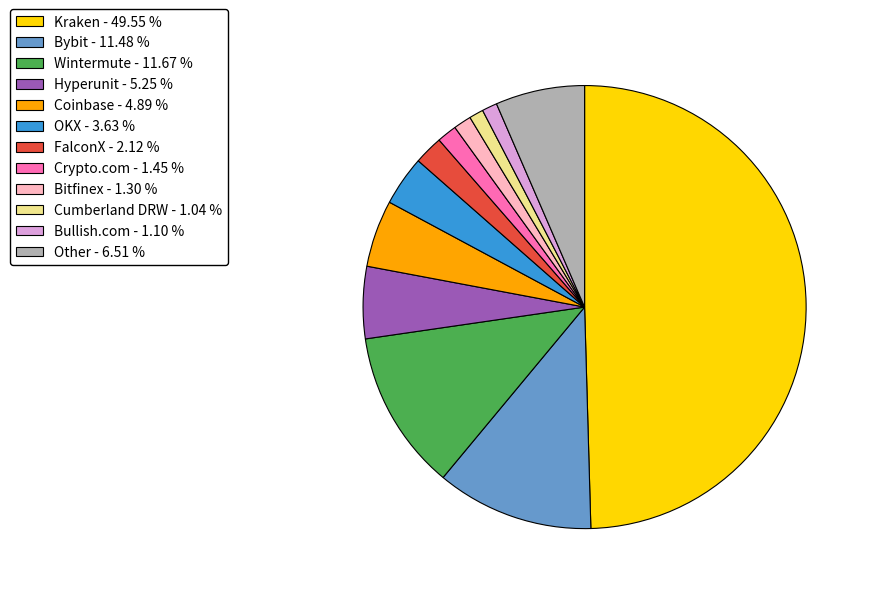

Does Bitfinex account for over 50% of the chart?

No